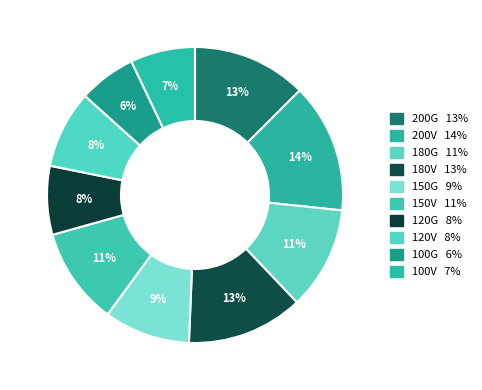

Does 100V represent more than half of the total?

No